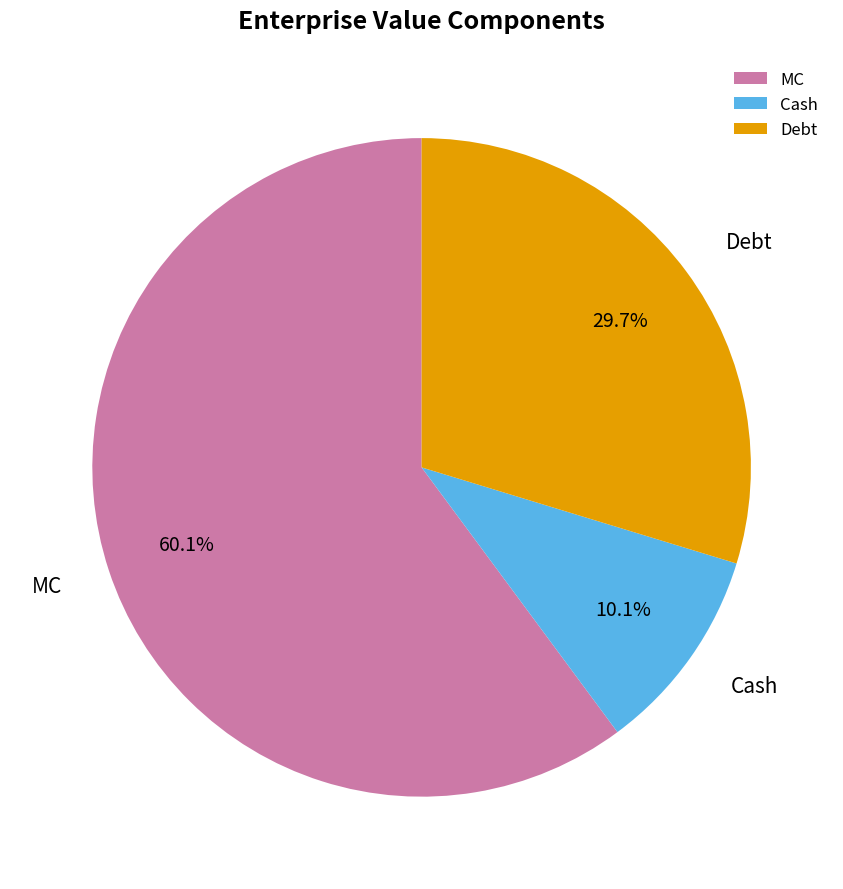

Rank the categories by value from highest to lowest.

MC, Debt, Cash